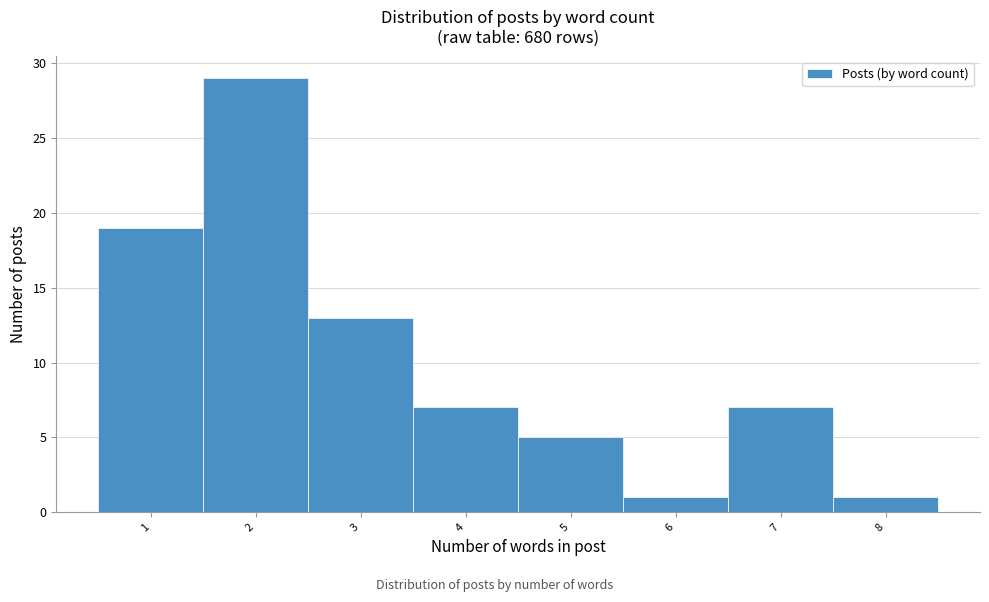

Reading left to right, extract all data points from this chart.

19	29	13	7	5	1	7	1